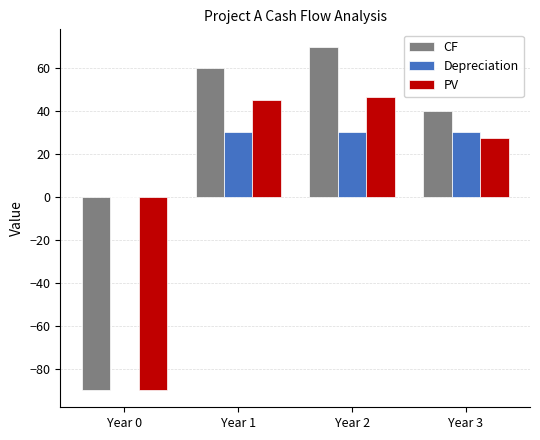

Which series has the largest total across all categories?

Depreciation